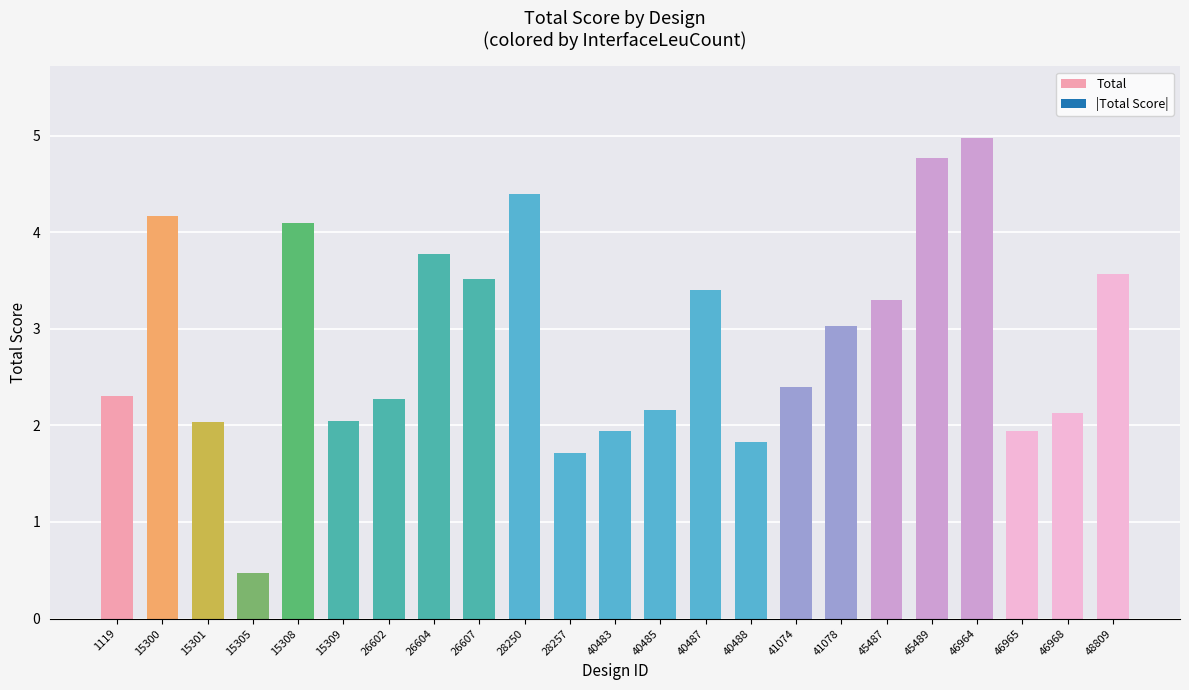

Between 15301 and 15300, which is larger?

15300